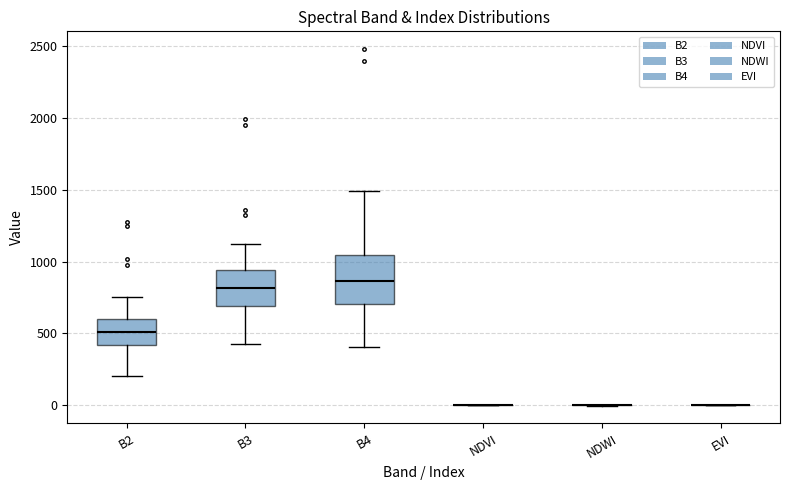

Where is the lower edge of the box for B3 on the y-axis? The values are not printed on the chart, so give them approximately, as read against the axis.

700